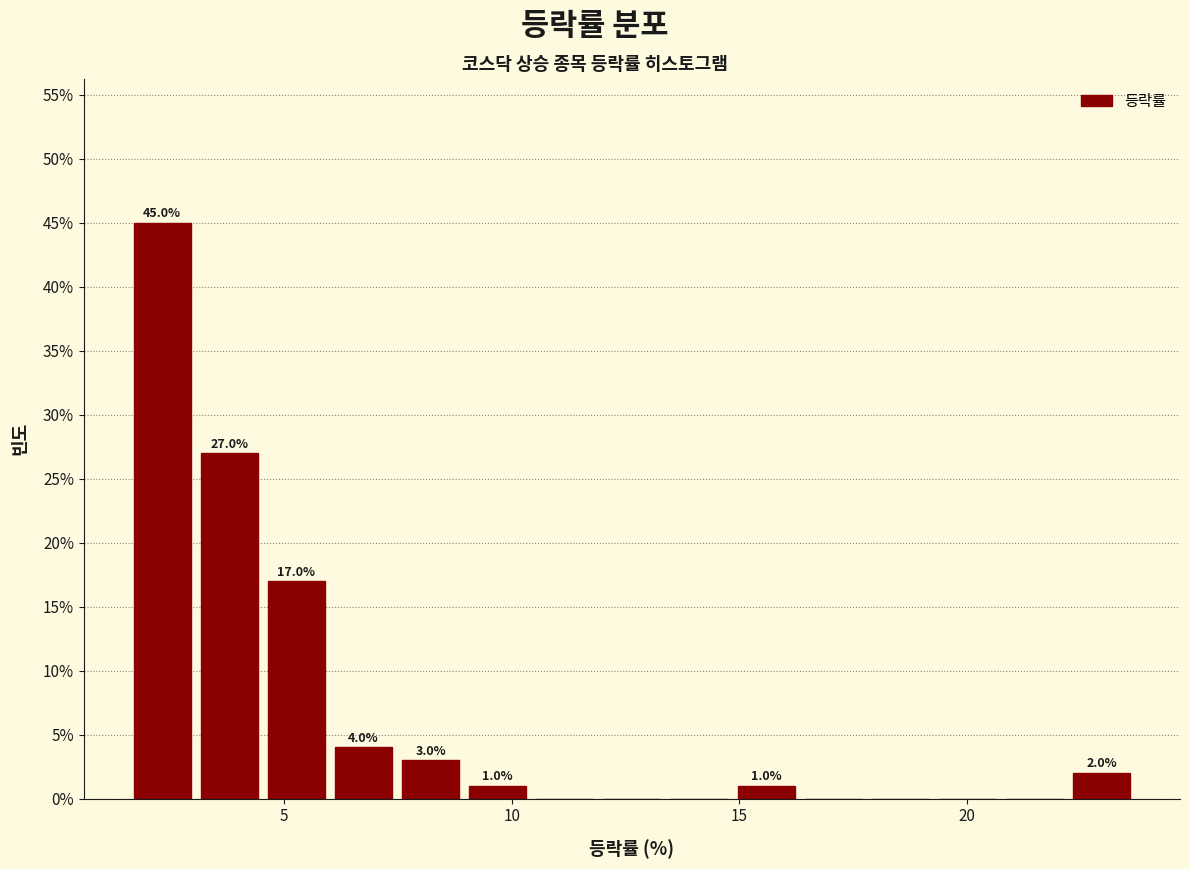

Around what value on the x-axis is the tallest bar? Give the approximate position of its centre, as read against the axis.

2.5